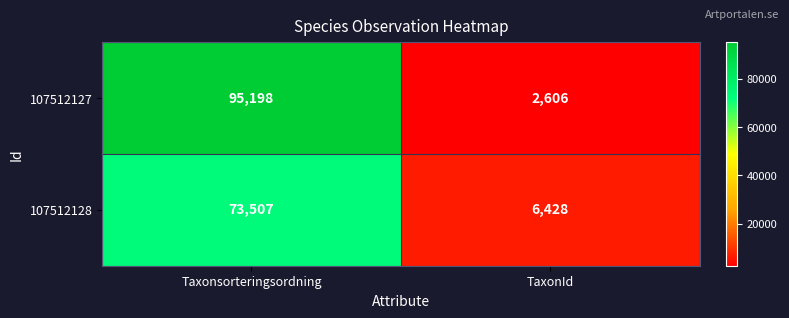

What is the difference between the 107512127 values at Taxonsorteringsordning and TaxonId?

92592